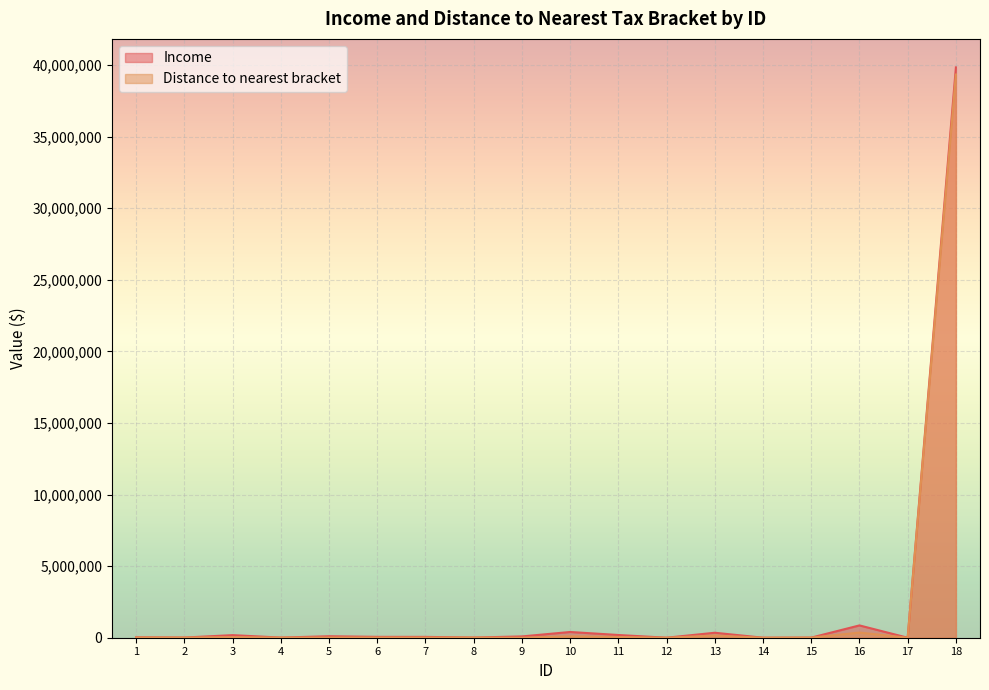

Reading left to right, transcribe all the data shown in this chart.

Income: 1=30458.9	2=12403.1	3=180847.3	4=10394.1	5=102837.2	6=60384.2	7=58239.3	8=12384.3	9=90586.4	10=400483.2	11=190438.2	12=724.2	13=347841.5	14=1049.4	15=7548.2	16=859727.2	17=19.3	18=39834101.3
Distance to nearest bracket: 1=14242.1	2=12403.1	3=42261.3	4=10394.1	5=13436.2	6=15683.2	7=13538.3	8=12384.3	9=1185.4	10=99516.8	11=51852.2	12=724.2	13=152158.5	14=1049.4	15=7548.2	16=359727.2	17=19.3	18=39334101.3